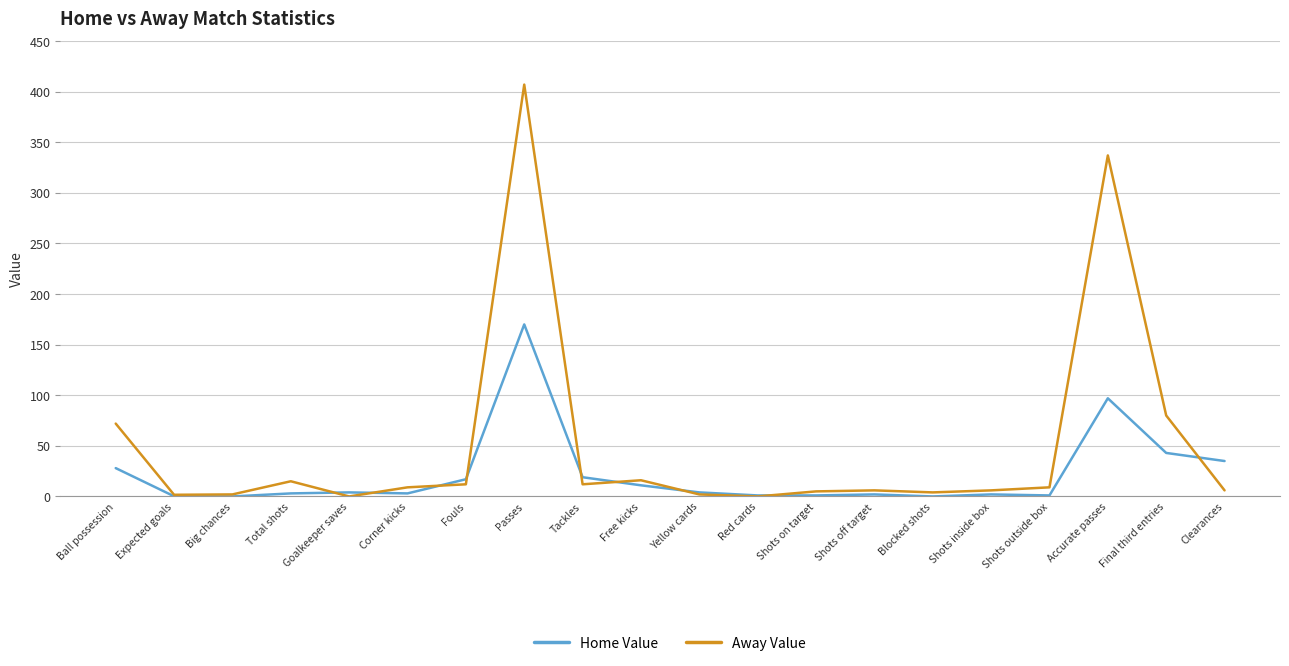

Which series has the largest total across all categories?

Away Value